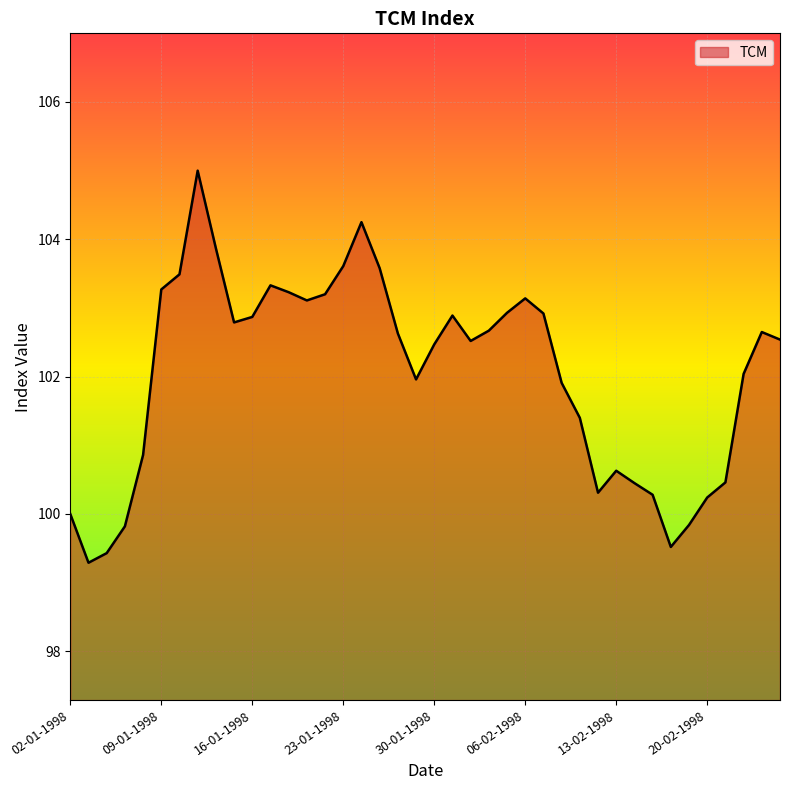

What is the maximum value shown in the chart?

105.0